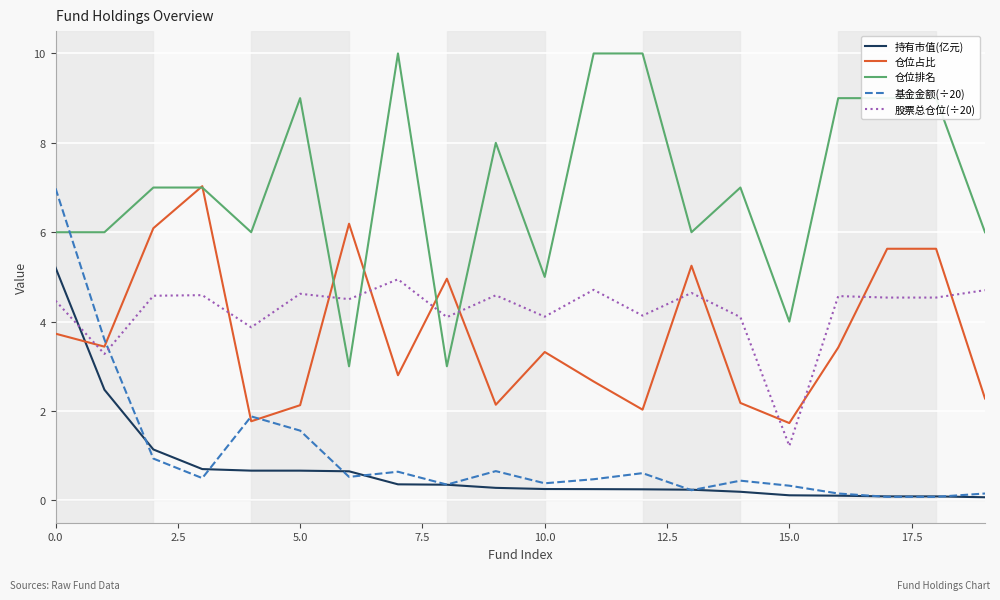

How many times do 股票总仓位(÷20) and 基金金额(÷20) cross each other?

1